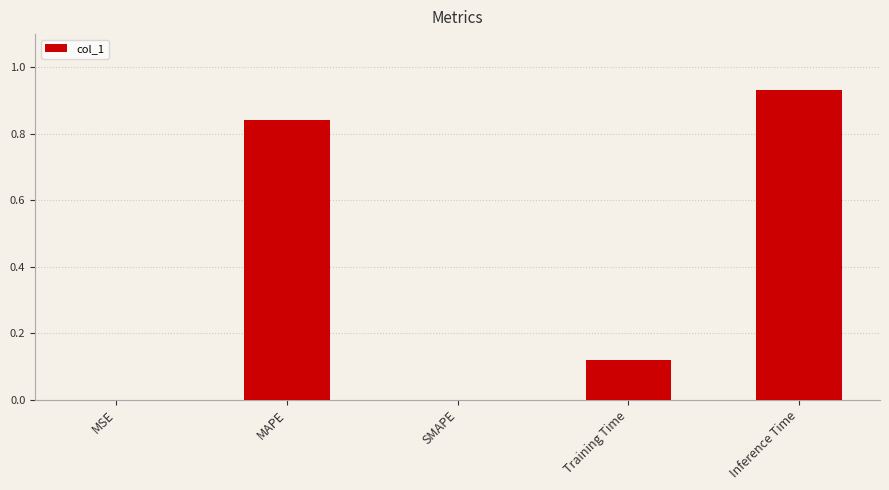

What is the sum of all values?

1.9